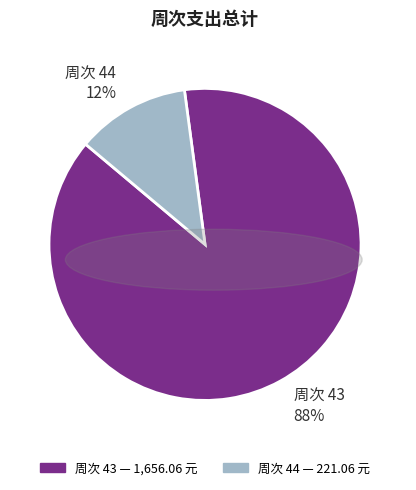

To the nearest percent, what is the combined percentage of 周次 43 88% and 周次 44 12%?

100%